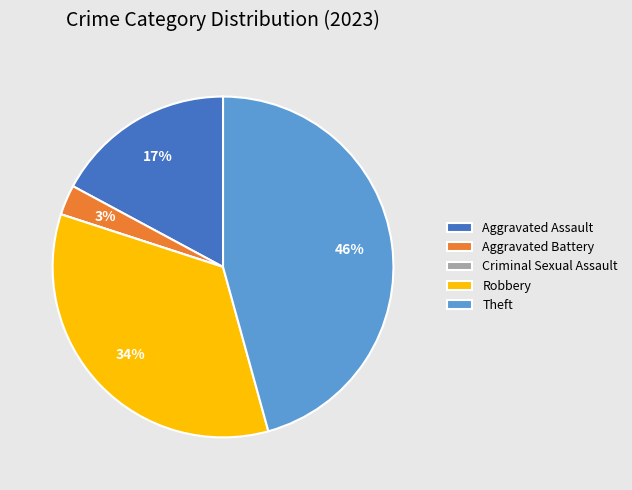

Combined, do Aggravated Battery and Theft account for over 50%?

No